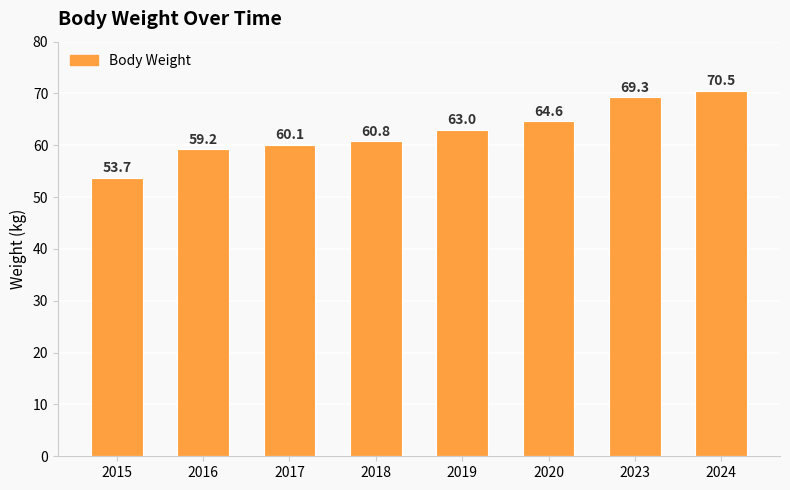

Which label corresponds to the largest value in the chart?

2024